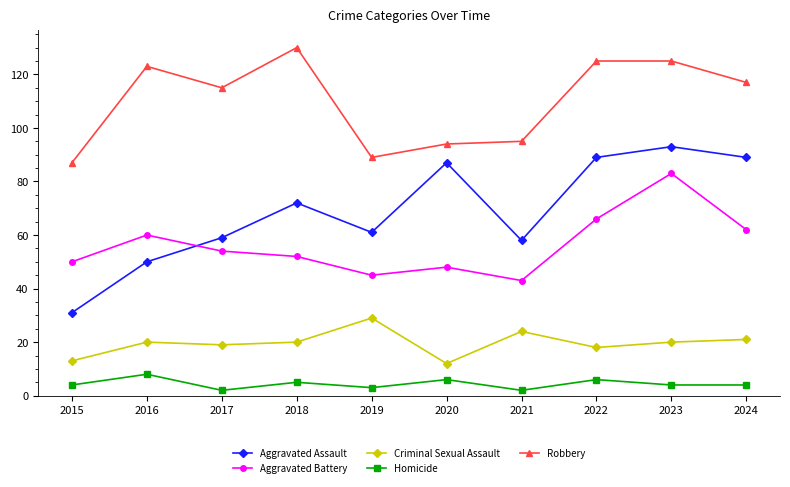

What is the approximate value of Robbery at 2024?

117